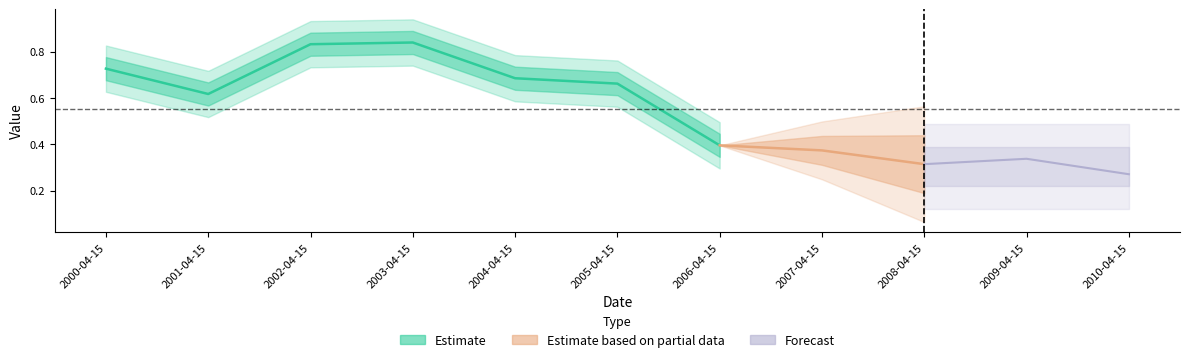

The chart shows a value of 0.7 at 2004-04-15. True or false?

True